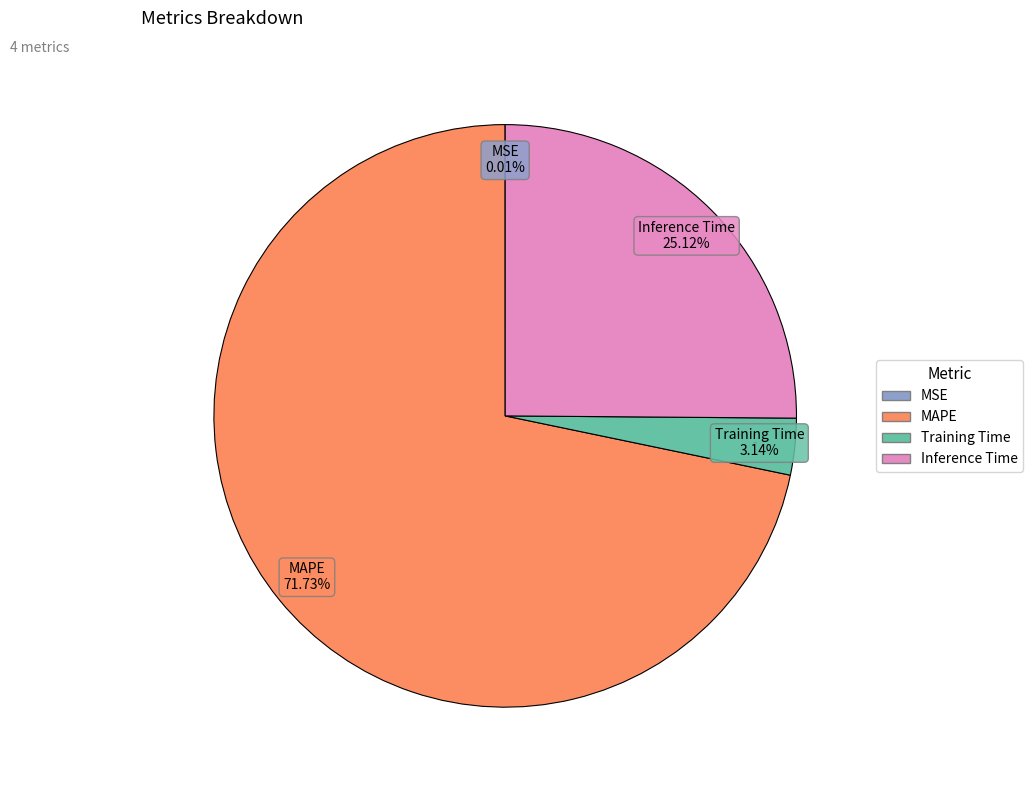

What is the largest slice in the pie chart?

MAPE